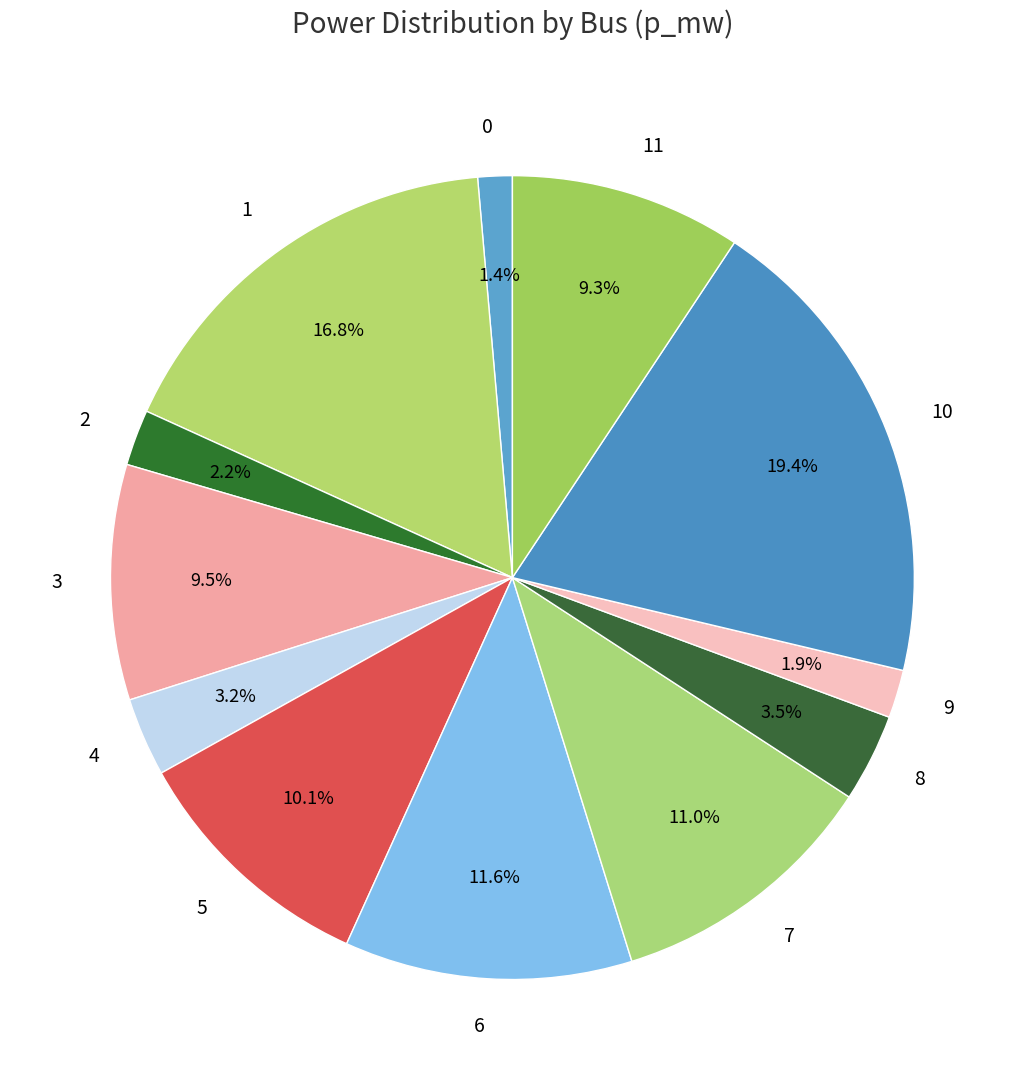

Is it true that 7 is 1% of the pie?

False